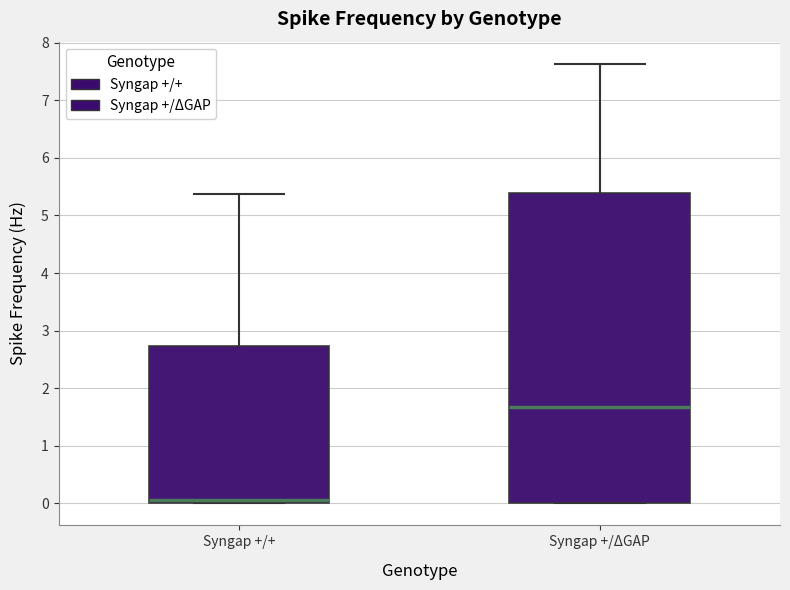

Which box has the highest median line?

Syngap +/ΔGAP